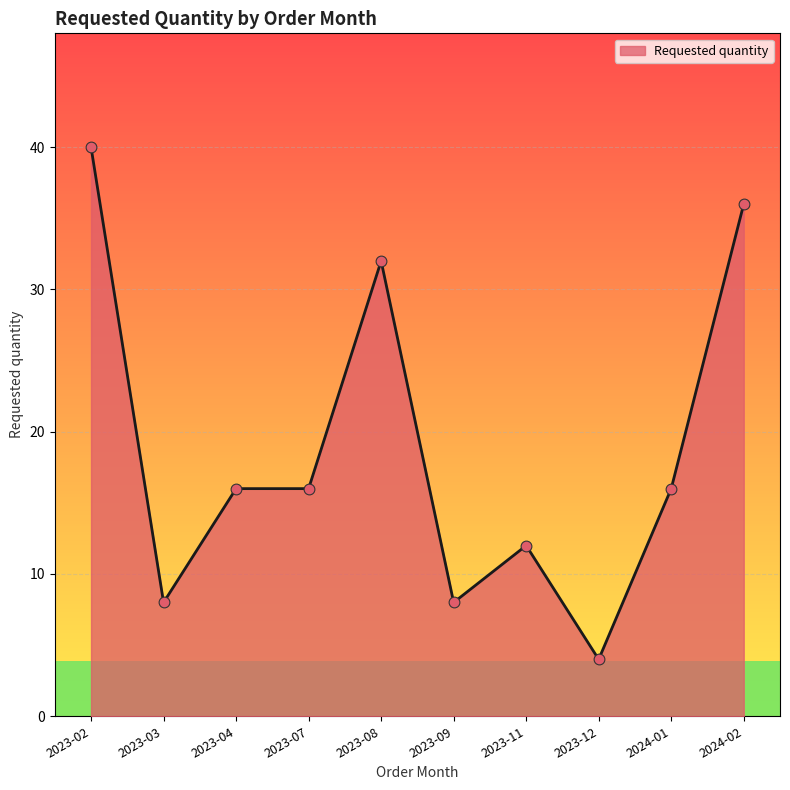

What is the change in value from 2023-09 to 2024-01?

+8